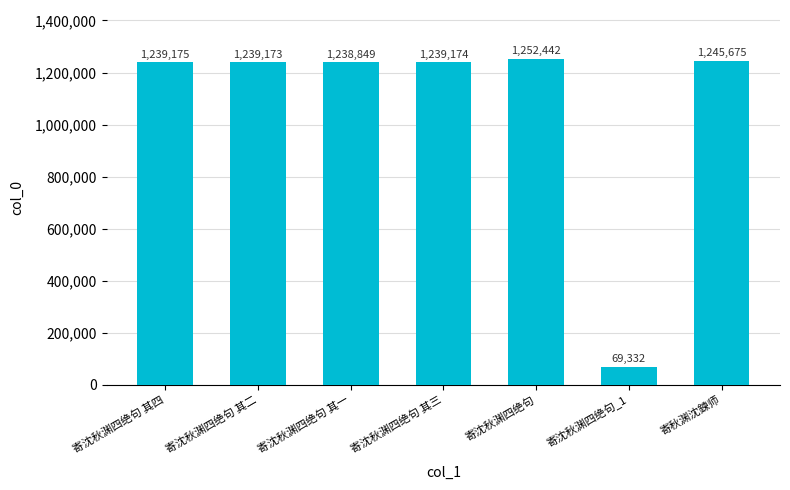

At which label is the value closest to 660887?

寄沈秋渊四绝句 其一